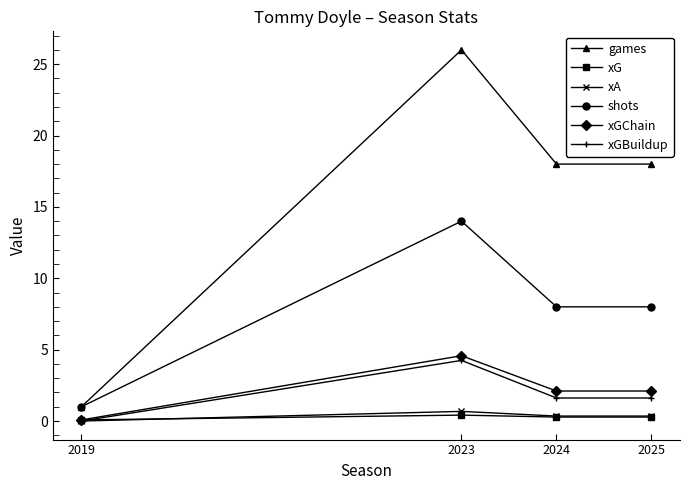

Is the value of shots at 2019 greater than the value of xA at 2023?

Yes